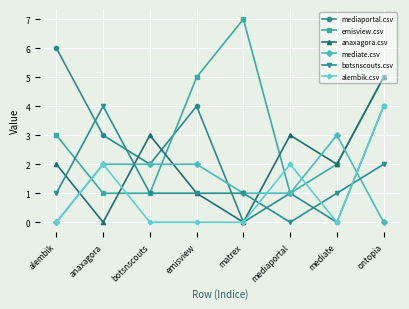

Reading left to right, extract all data points from this chart.

mediaportal.csv: alembik=6	anaxagora=3	botsnscouts=2	emisview=4	matrex=0	mediaportal=1	mediate=0	ontopia=4
emisview.csv: alembik=3	anaxagora=1	botsnscouts=1	emisview=5	matrex=7	mediaportal=1	mediate=2	ontopia=5
anaxagora.csv: alembik=2	anaxagora=0	botsnscouts=3	emisview=1	matrex=0	mediaportal=3	mediate=2	ontopia=5
mediate.csv: alembik=0	anaxagora=2	botsnscouts=2	emisview=2	matrex=1	mediaportal=1	mediate=3	ontopia=0
botsnscouts.csv: alembik=1	anaxagora=4	botsnscouts=1	emisview=1	matrex=1	mediaportal=0	mediate=1	ontopia=2
alembik.csv: alembik=0	anaxagora=2	botsnscouts=0	emisview=0	matrex=0	mediaportal=2	mediate=0	ontopia=4